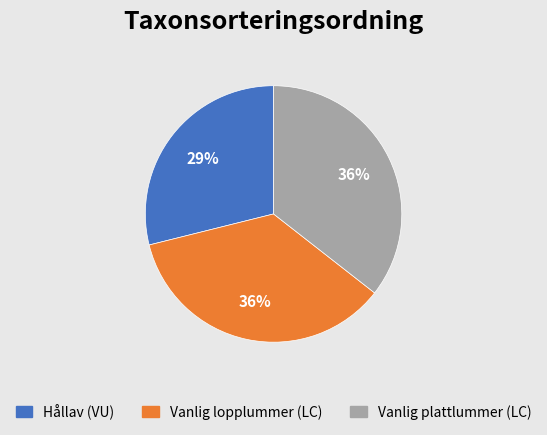

Which has a higher value, Hållav (VU) or Vanlig lopplummer (LC)?

Vanlig lopplummer (LC)